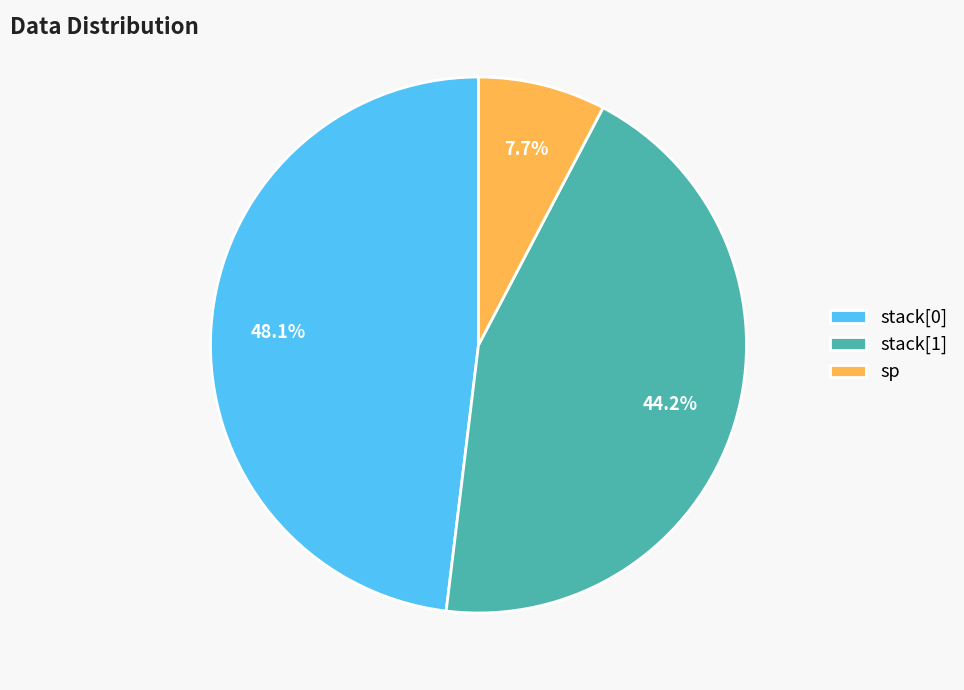

To the nearest percent, what is the average slice percentage?

33%